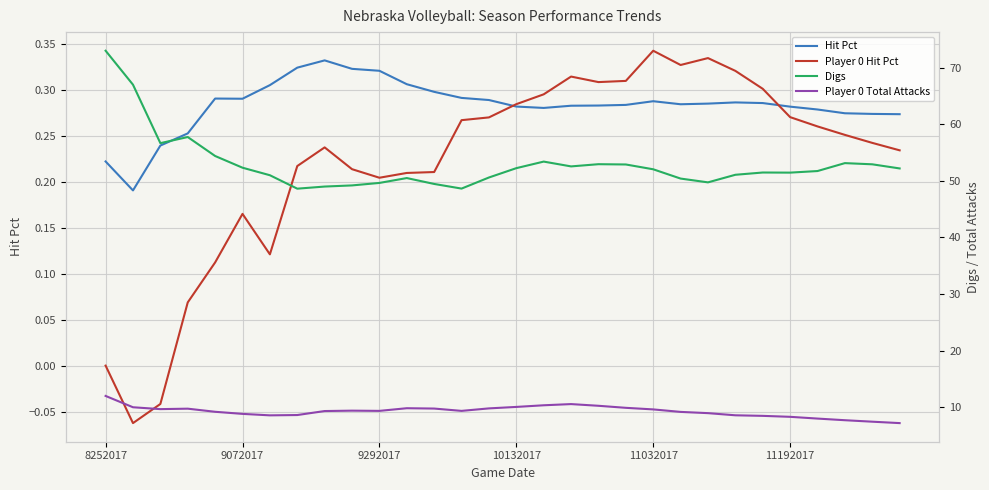

What is the value of the Hit Pct point at the 30th from the left?

0.3